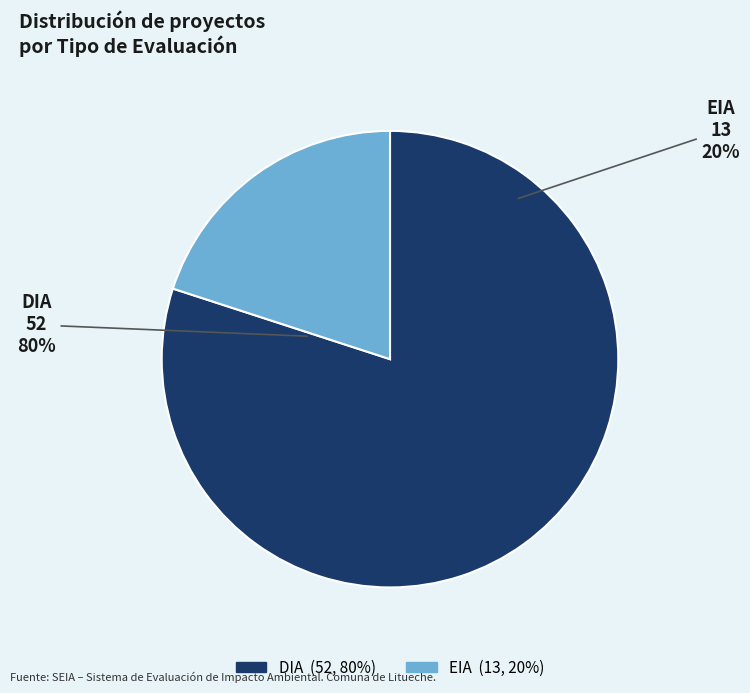

To the nearest percent, what is the average slice percentage?

50%